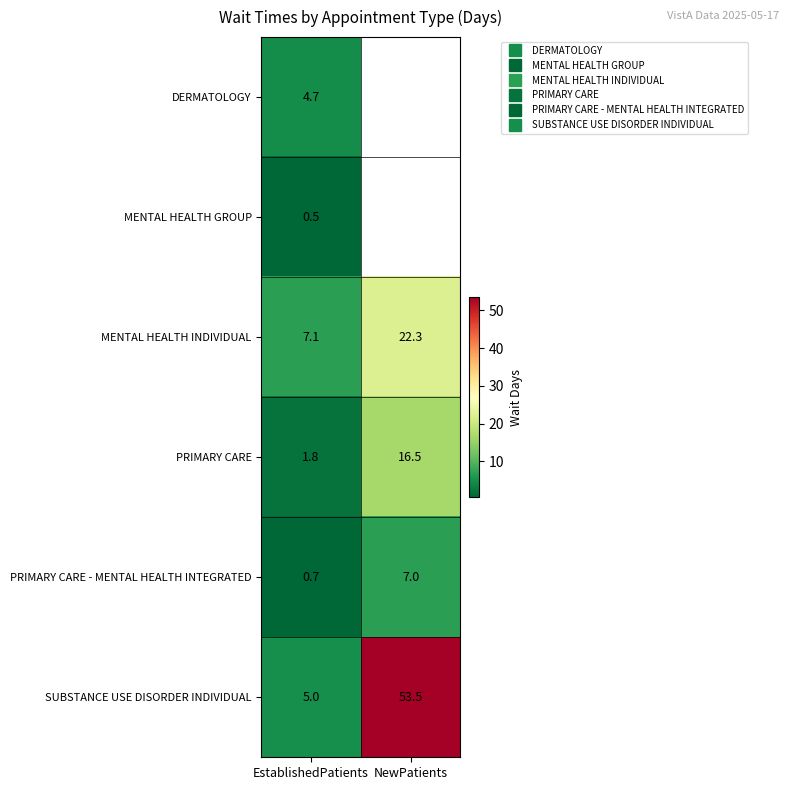

Which series has the largest total across all categories?

SUBSTANCE USE DISORDER INDIVIDUAL